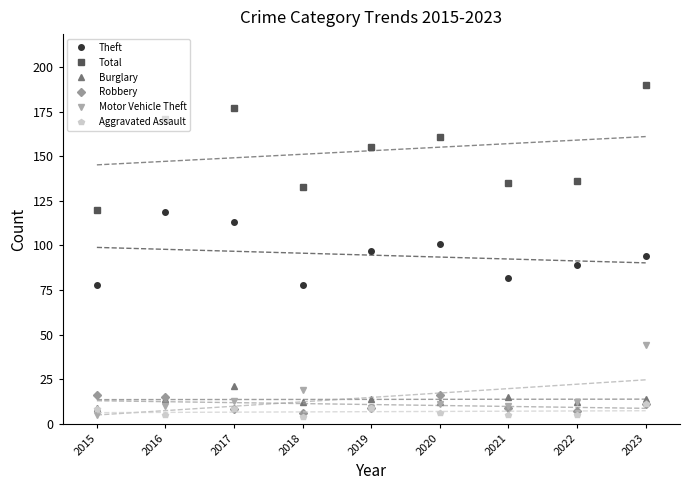

In Total, how many points are higher than both neighbors (excluding endpoints)?

2